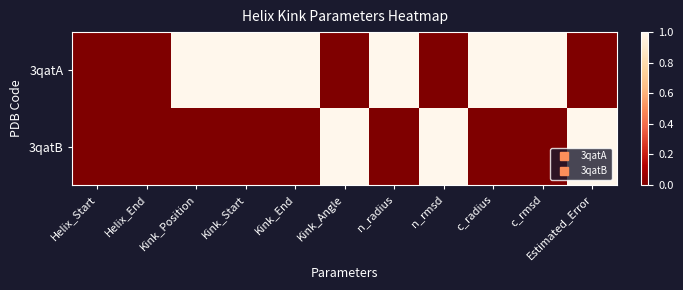

Rank the series by their maximum value, from highest to lowest.

3qatA, 3qatB